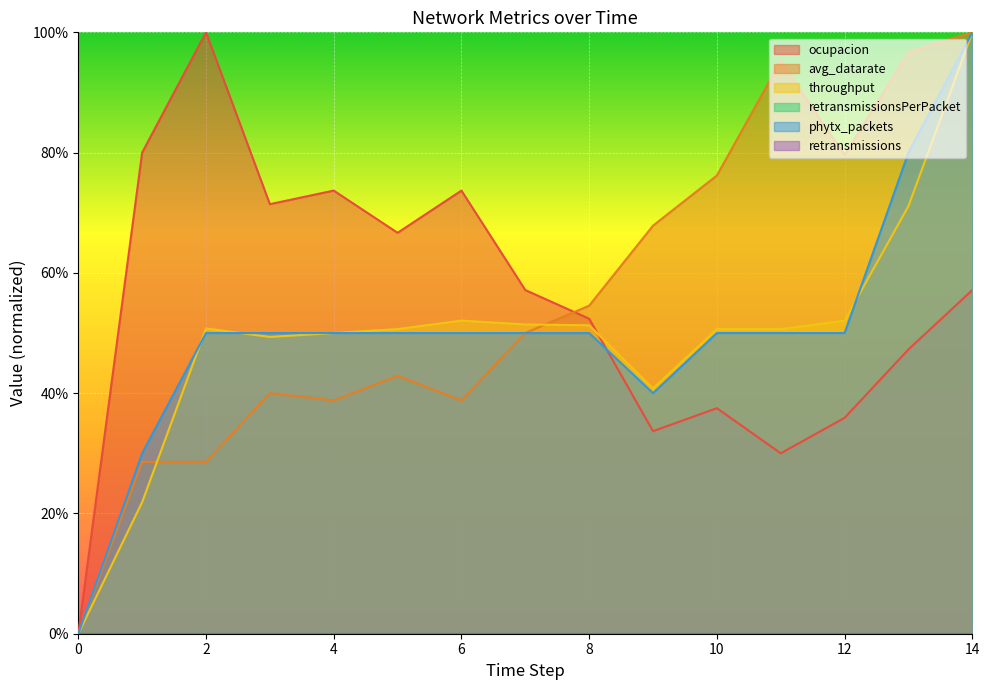

Count the throughput values in the range 0 to 1.

15